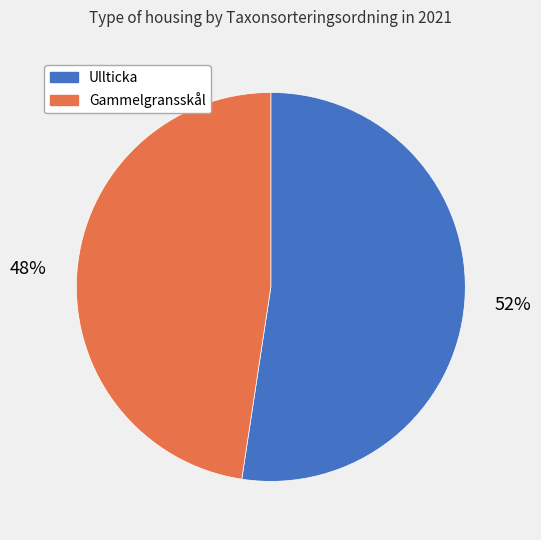

How many slices are in this pie chart?

2